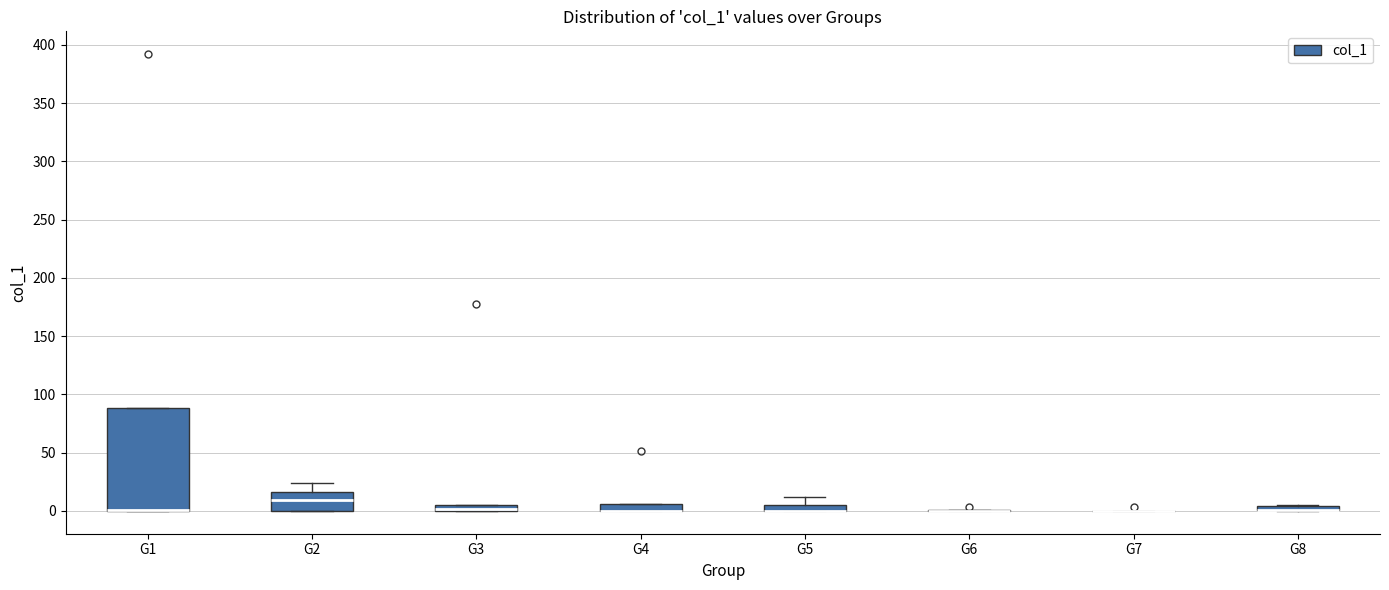

Where is the upper edge of the box for G8 on the y-axis? The values are not printed on the chart, so give them approximately, as read against the axis.

5